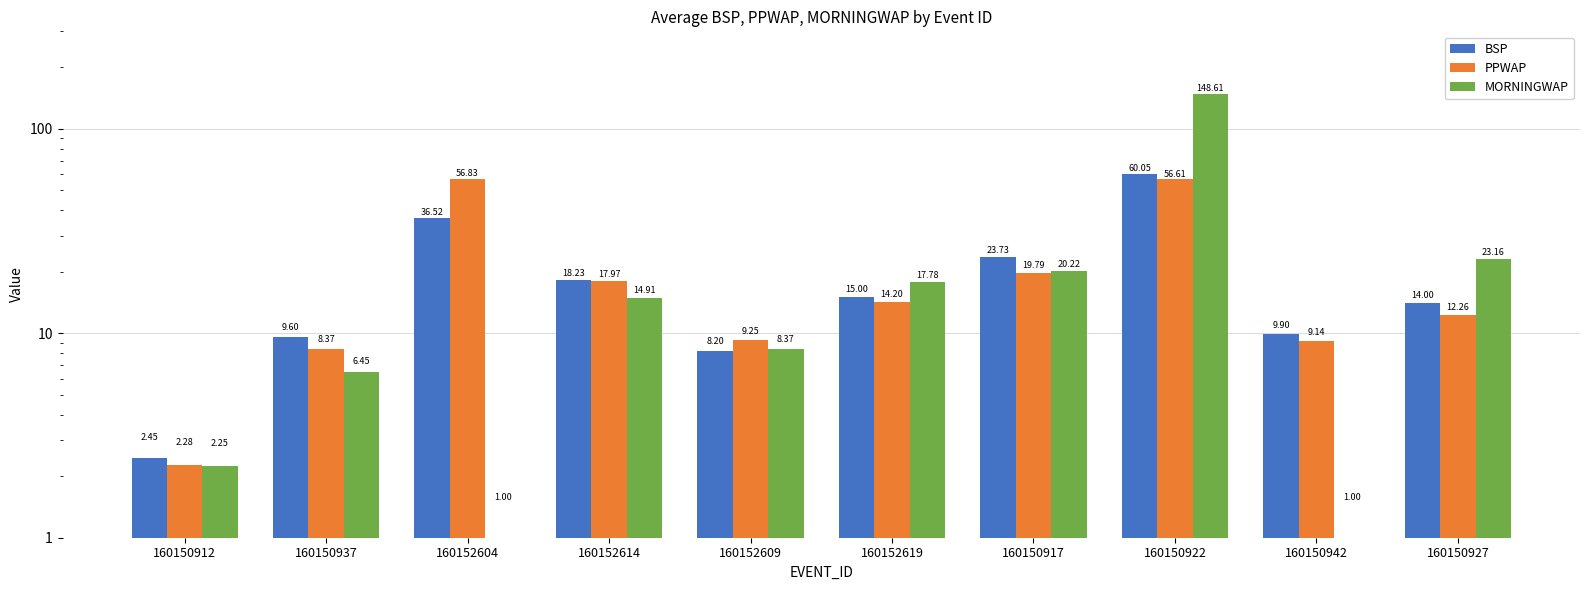

What is the total value across all series at 160150922?

265.3